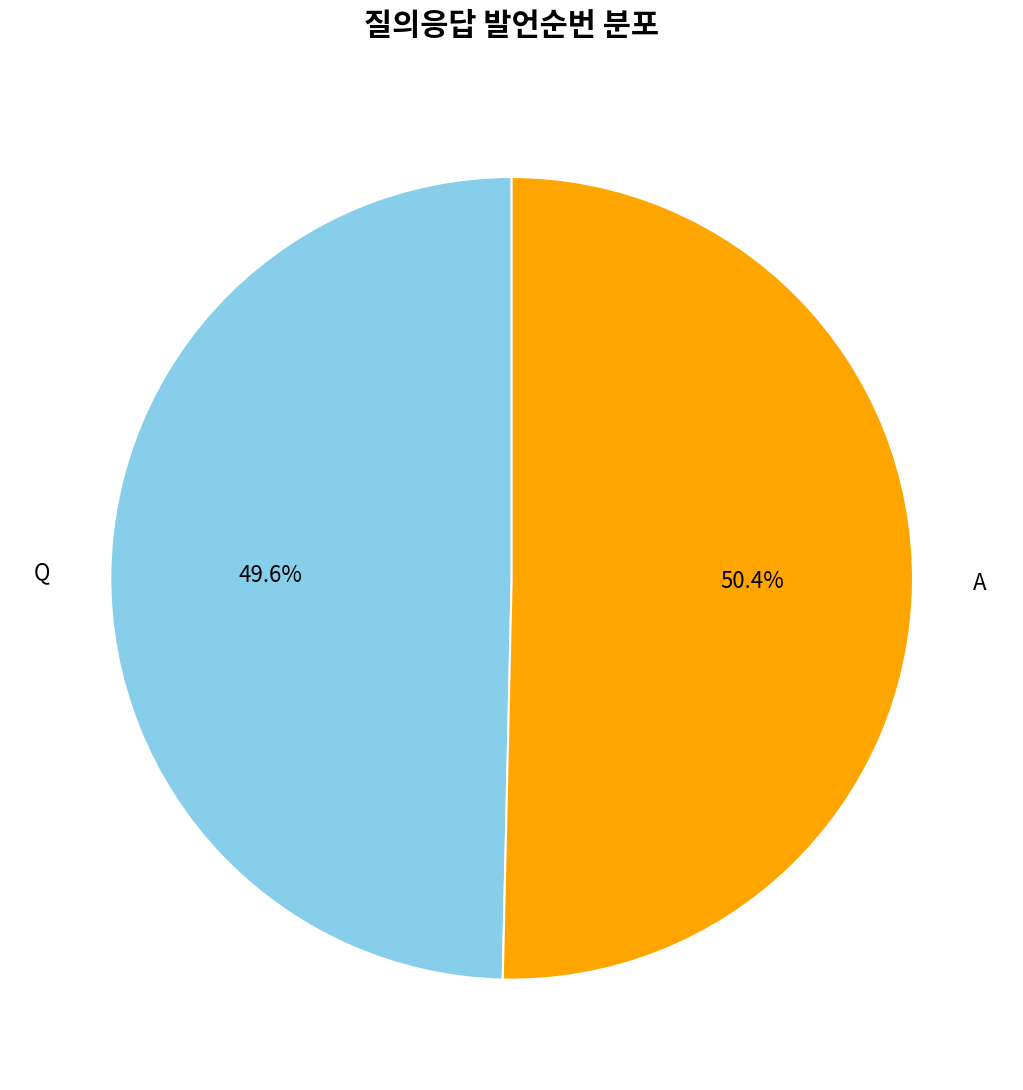

Between A and Q, which is larger?

A